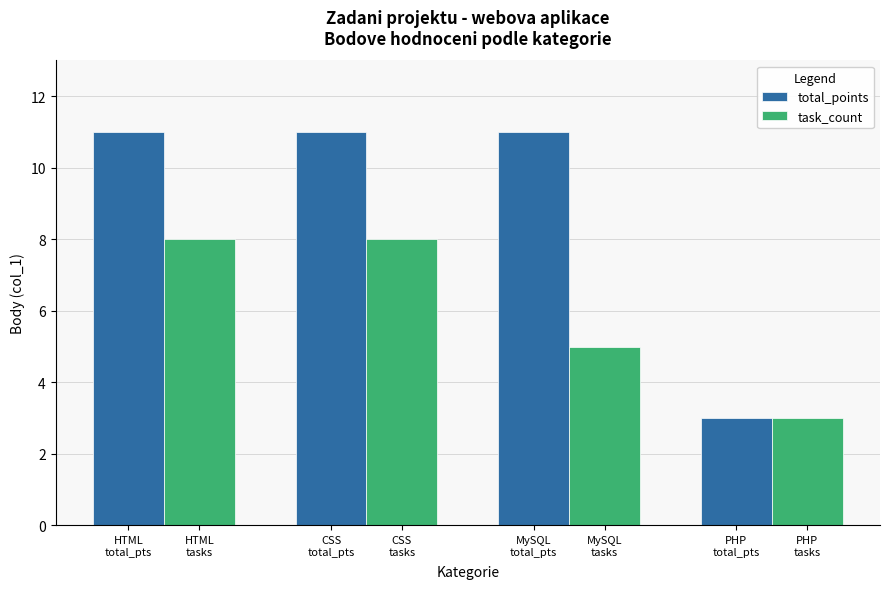

Which series has the largest total across all categories?

total_points